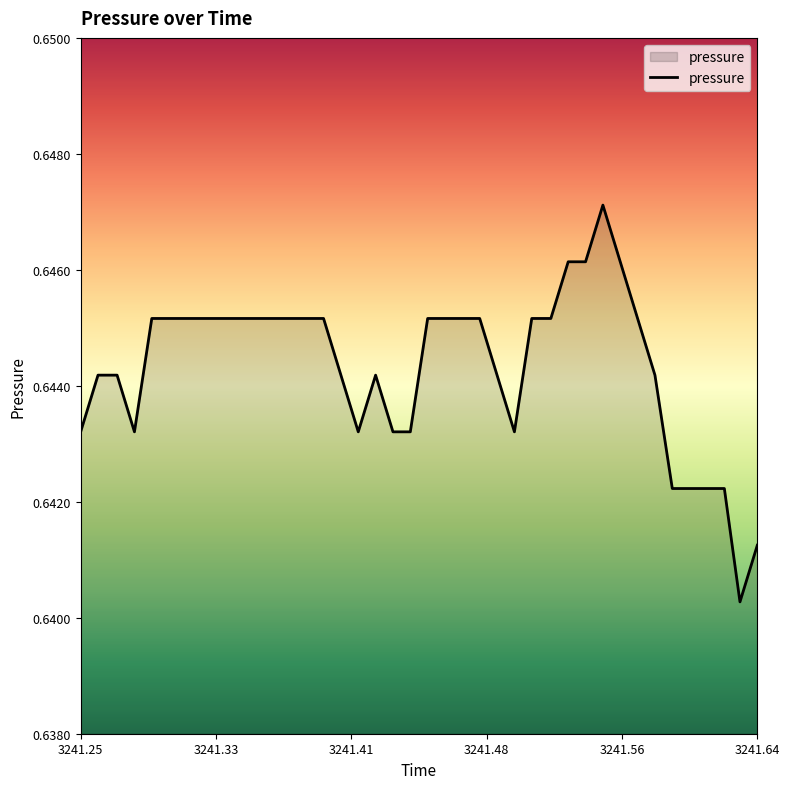

Does the chart display data point markers on the line(s)?

No